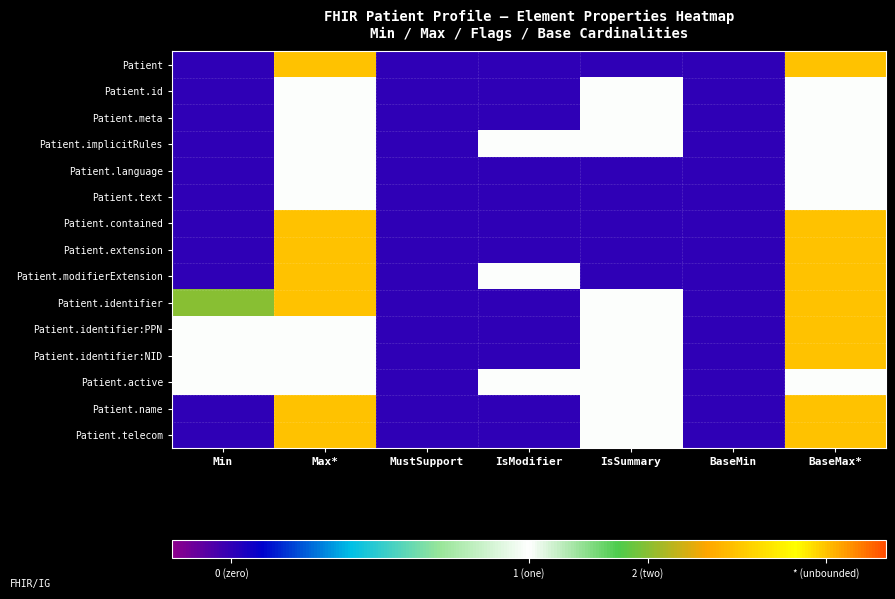

Reading left to right, what are all the values shown in this chart?

Patient: Min=-0.8	Max*=0.8	MustSupport=-0.8	IsModifier=-0.8	IsSummary=-0.8	BaseMin=-0.8	BaseMax*=0.8
Patient.id: Min=-0.8	Max*=0.0	MustSupport=-0.8	IsModifier=-0.8	IsSummary=0.0	BaseMin=-0.8	BaseMax*=0.0
Patient.meta: Min=-0.8	Max*=0.0	MustSupport=-0.8	IsModifier=-0.8	IsSummary=0.0	BaseMin=-0.8	BaseMax*=0.0
Patient.implicitRules: Min=-0.8	Max*=0.0	MustSupport=-0.8	IsModifier=0.0	IsSummary=0.0	BaseMin=-0.8	BaseMax*=0.0
Patient.language: Min=-0.8	Max*=0.0	MustSupport=-0.8	IsModifier=-0.8	IsSummary=-0.8	BaseMin=-0.8	BaseMax*=0.0
Patient.text: Min=-0.8	Max*=0.0	MustSupport=-0.8	IsModifier=-0.8	IsSummary=-0.8	BaseMin=-0.8	BaseMax*=0.0
Patient.contained: Min=-0.8	Max*=0.8	MustSupport=-0.8	IsModifier=-0.8	IsSummary=-0.8	BaseMin=-0.8	BaseMax*=0.8
Patient.extension: Min=-0.8	Max*=0.8	MustSupport=-0.8	IsModifier=-0.8	IsSummary=-0.8	BaseMin=-0.8	BaseMax*=0.8
Patient.modifierExtension: Min=-0.8	Max*=0.8	MustSupport=-0.8	IsModifier=0.0	IsSummary=-0.8	BaseMin=-0.8	BaseMax*=0.8
Patient.identifier: Min=0.3	Max*=0.8	MustSupport=-0.8	IsModifier=-0.8	IsSummary=0.0	BaseMin=-0.8	BaseMax*=0.8
Patient.identifier:PPN: Min=0.0	Max*=0.0	MustSupport=-0.8	IsModifier=-0.8	IsSummary=0.0	BaseMin=-0.8	BaseMax*=0.8
Patient.identifier:NID: Min=0.0	Max*=0.0	MustSupport=-0.8	IsModifier=-0.8	IsSummary=0.0	BaseMin=-0.8	BaseMax*=0.8
Patient.active: Min=0.0	Max*=0.0	MustSupport=-0.8	IsModifier=0.0	IsSummary=0.0	BaseMin=-0.8	BaseMax*=0.0
Patient.name: Min=-0.8	Max*=0.8	MustSupport=-0.8	IsModifier=-0.8	IsSummary=0.0	BaseMin=-0.8	BaseMax*=0.8
Patient.telecom: Min=-0.8	Max*=0.8	MustSupport=-0.8	IsModifier=-0.8	IsSummary=0.0	BaseMin=-0.8	BaseMax*=0.8